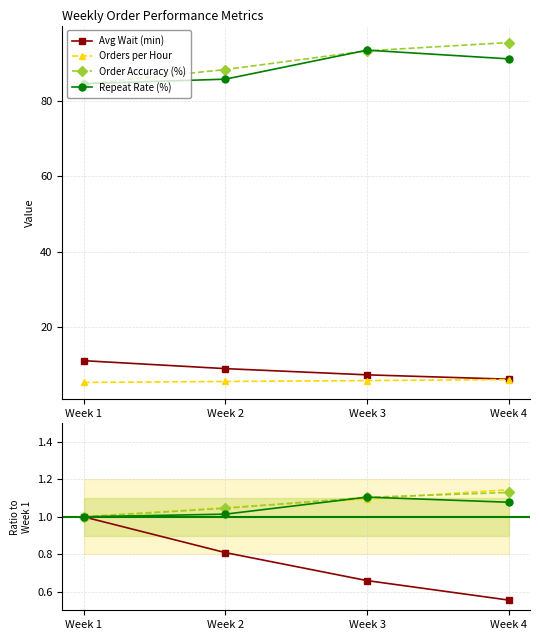

True or false: Order Accuracy (%) has more than 0 interior local peaks.

False